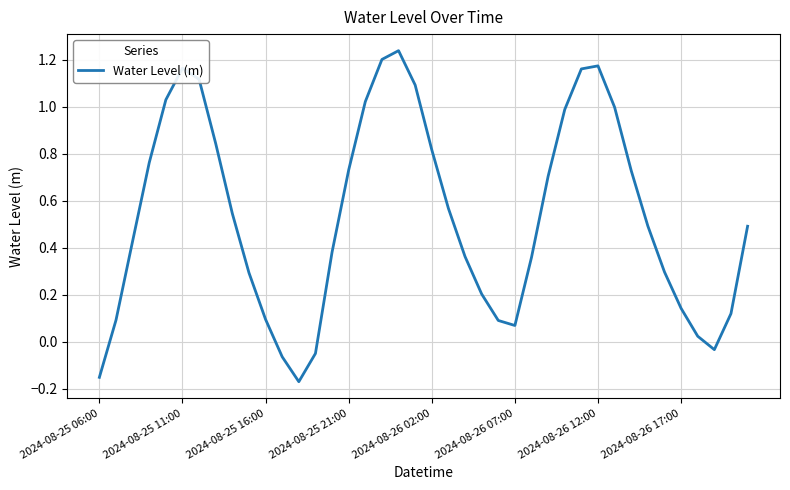

What is the difference between the maximum and minimum values?

1.4